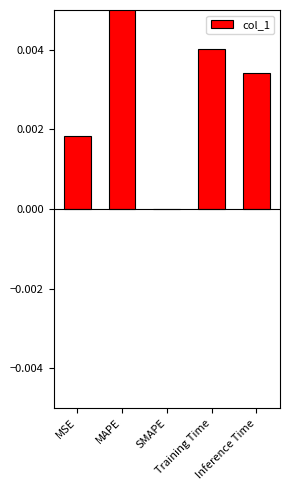

Count the number of values greater than 0.

4